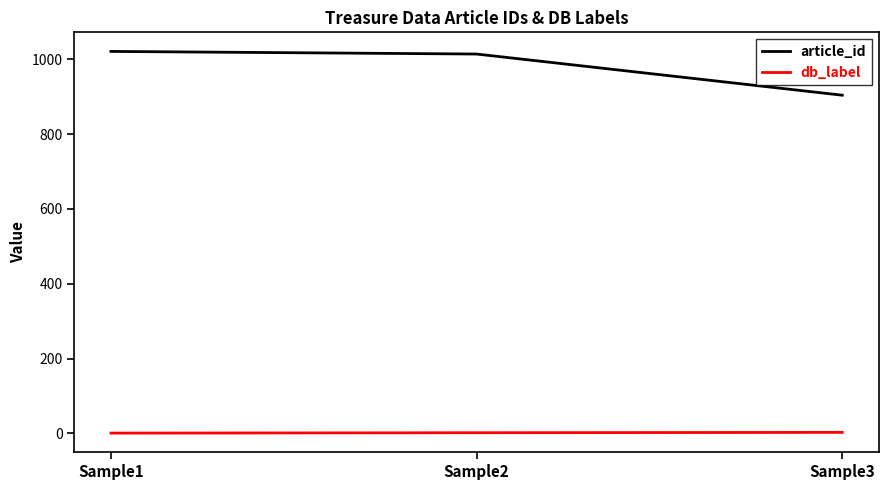

What is the smallest value displayed?

1